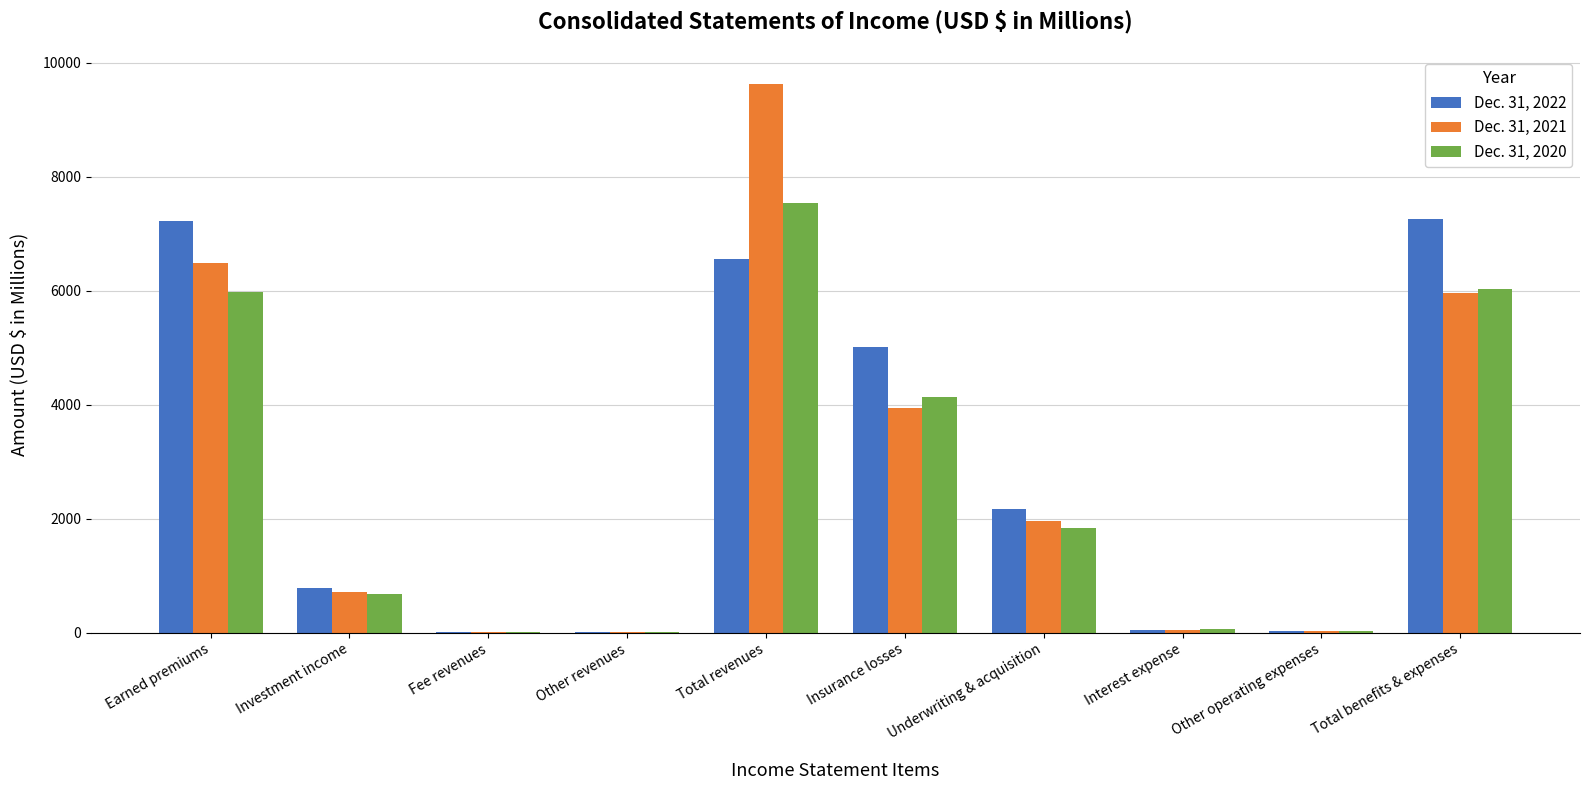

Is it true that Dec. 31, 2022 equals 6557 at Total revenues?

True